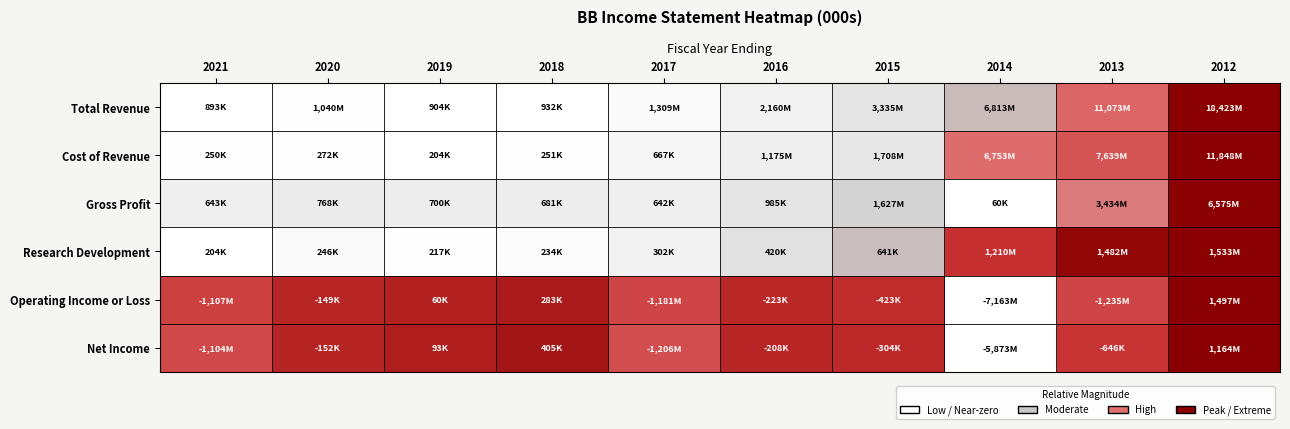

Reading left to right, transcribe all the data shown in this chart.

Total Revenue: 2021=0.0	2020=0.0	2019=0.0	2018=0.0	2017=0.0	2016=0.1	2015=0.1	2014=0.3	2013=0.6	2012=1.0
Cost of Revenue: 2021=0.0	2020=0.0	2019=0.0	2018=0.0	2017=0.0	2016=0.1	2015=0.1	2014=0.6	2013=0.6	2012=1.0
Gross Profit: 2021=0.1	2020=0.1	2019=0.1	2018=0.1	2017=0.1	2016=0.1	2015=0.2	2014=0.0	2013=0.5	2012=1.0
Research Development: 2021=0.0	2020=0.0	2019=0.0	2018=0.0	2017=0.1	2016=0.2	2015=0.3	2014=0.8	2013=1.0	2012=1.0
Operating Income or Loss: 2021=0.7	2020=0.8	2019=0.8	2018=0.9	2017=0.7	2016=0.8	2015=0.8	2014=0.0	2013=0.7	2012=1.0
Net Income: 2021=0.7	2020=0.8	2019=0.8	2018=0.9	2017=0.7	2016=0.8	2015=0.8	2014=0.0	2013=0.7	2012=1.0